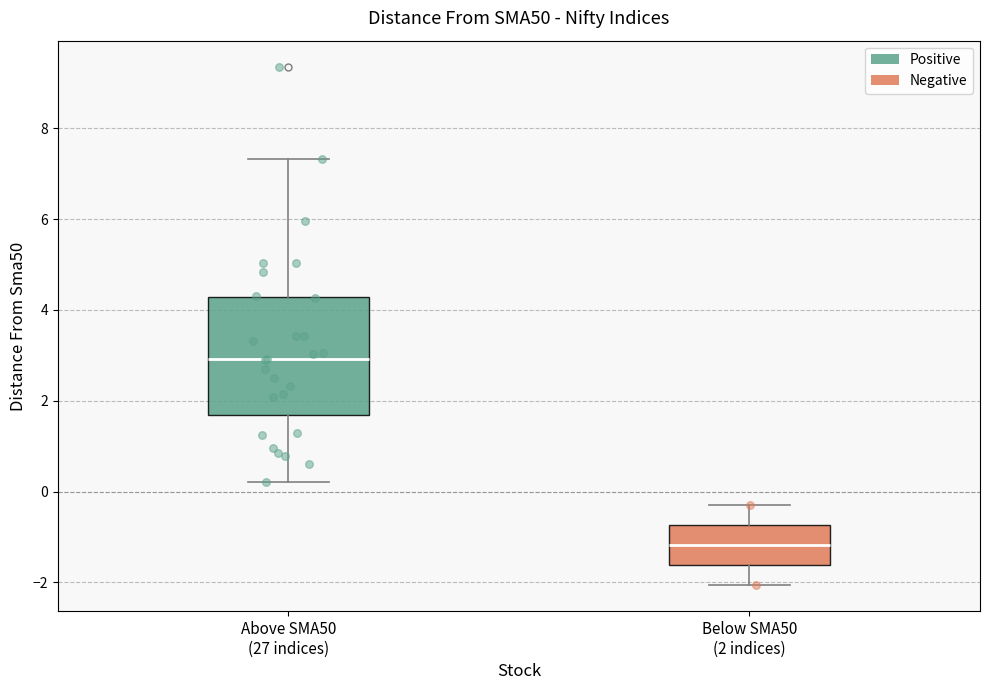

Which box is the tallest, from its lower edge to its upper edge?

Above SMA50 (27 indices)